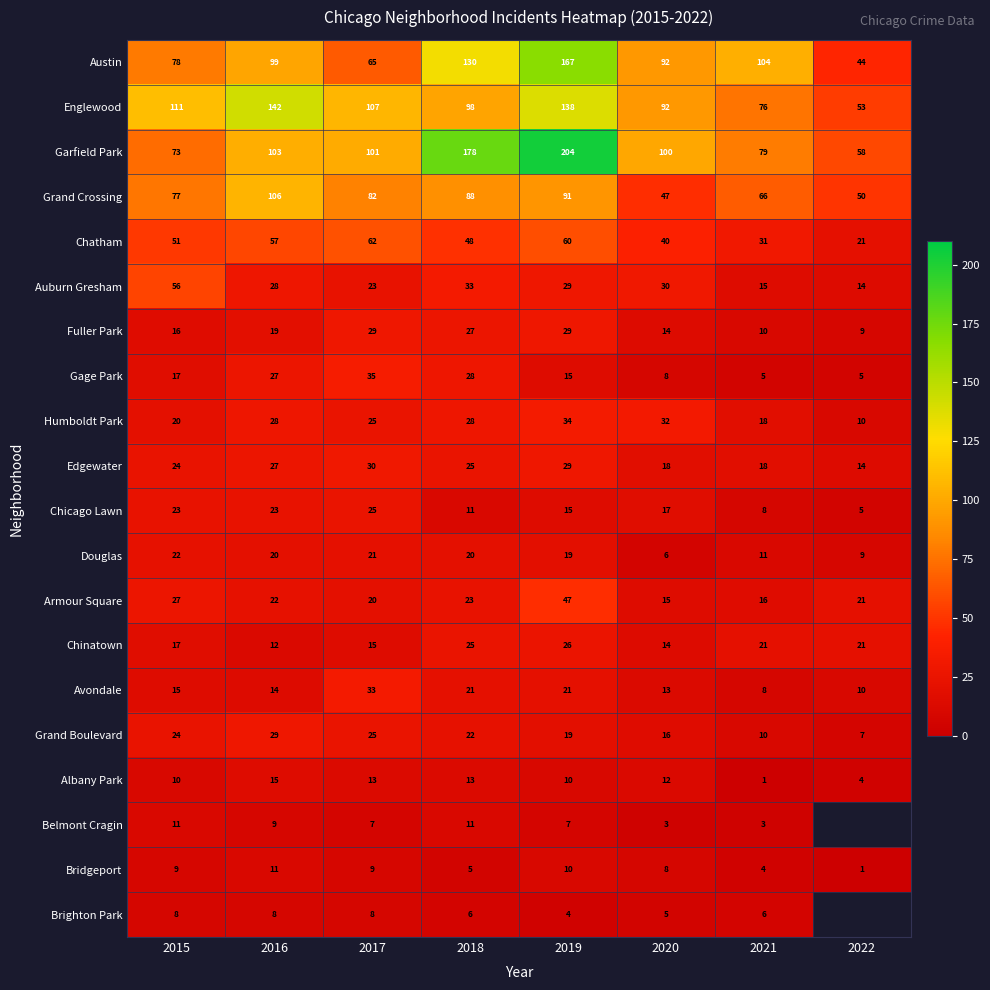

Where does the Grand Crossing series first go above 82?

2016